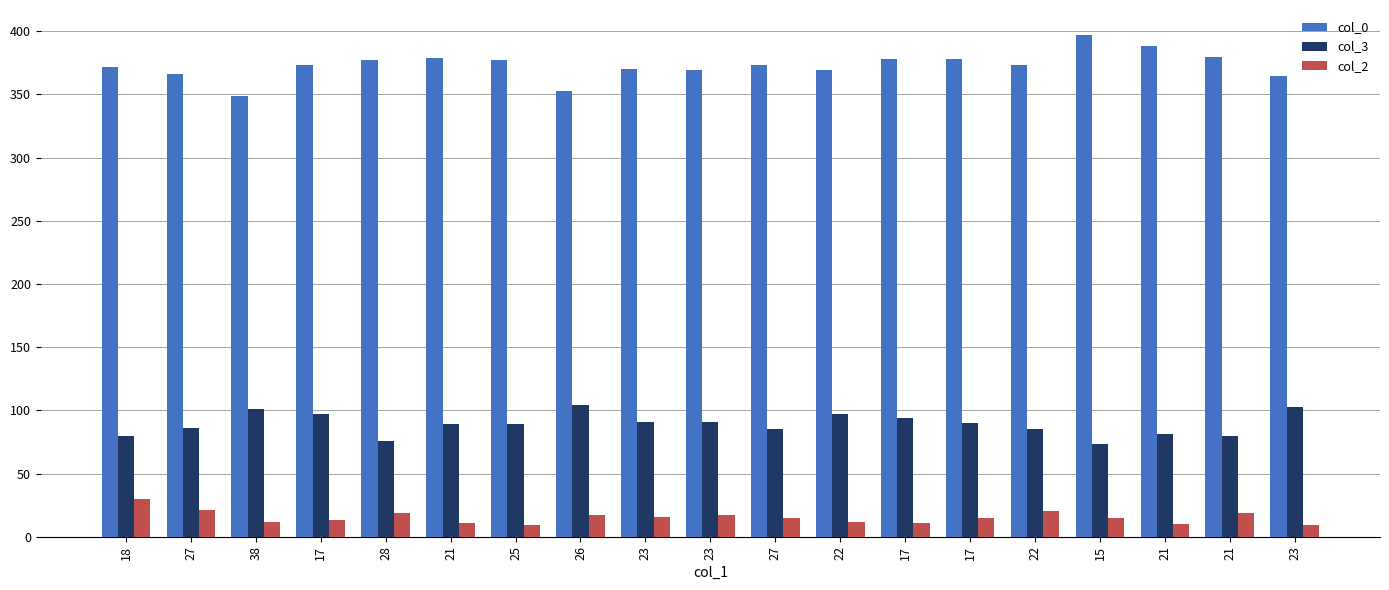

How many distinct data groups are displayed?

3